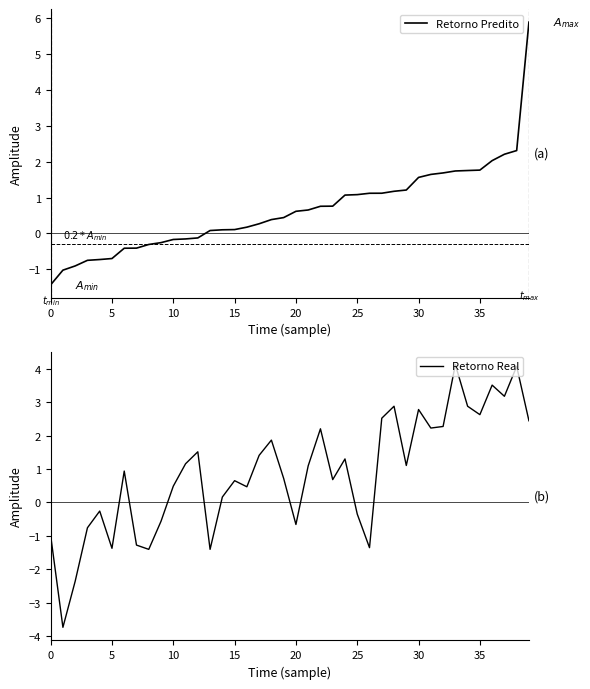

What is the difference between the second highest and second lowest values in the Retorno Predito series?

3.3